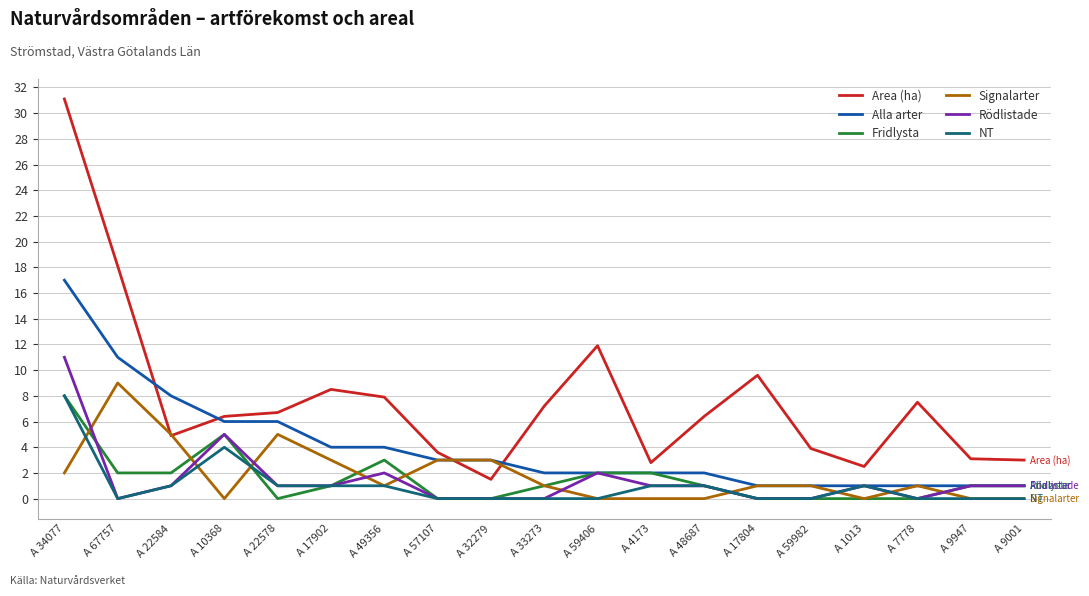

What position from the left is A 17902?

6